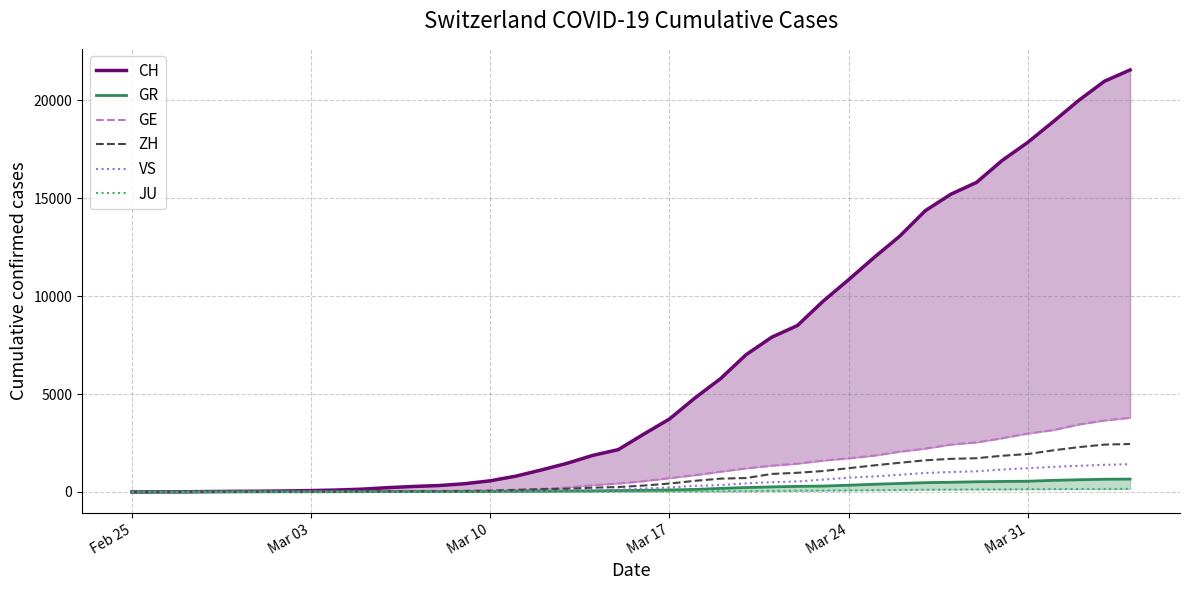

True or false: JU and GE cross at least once.

False